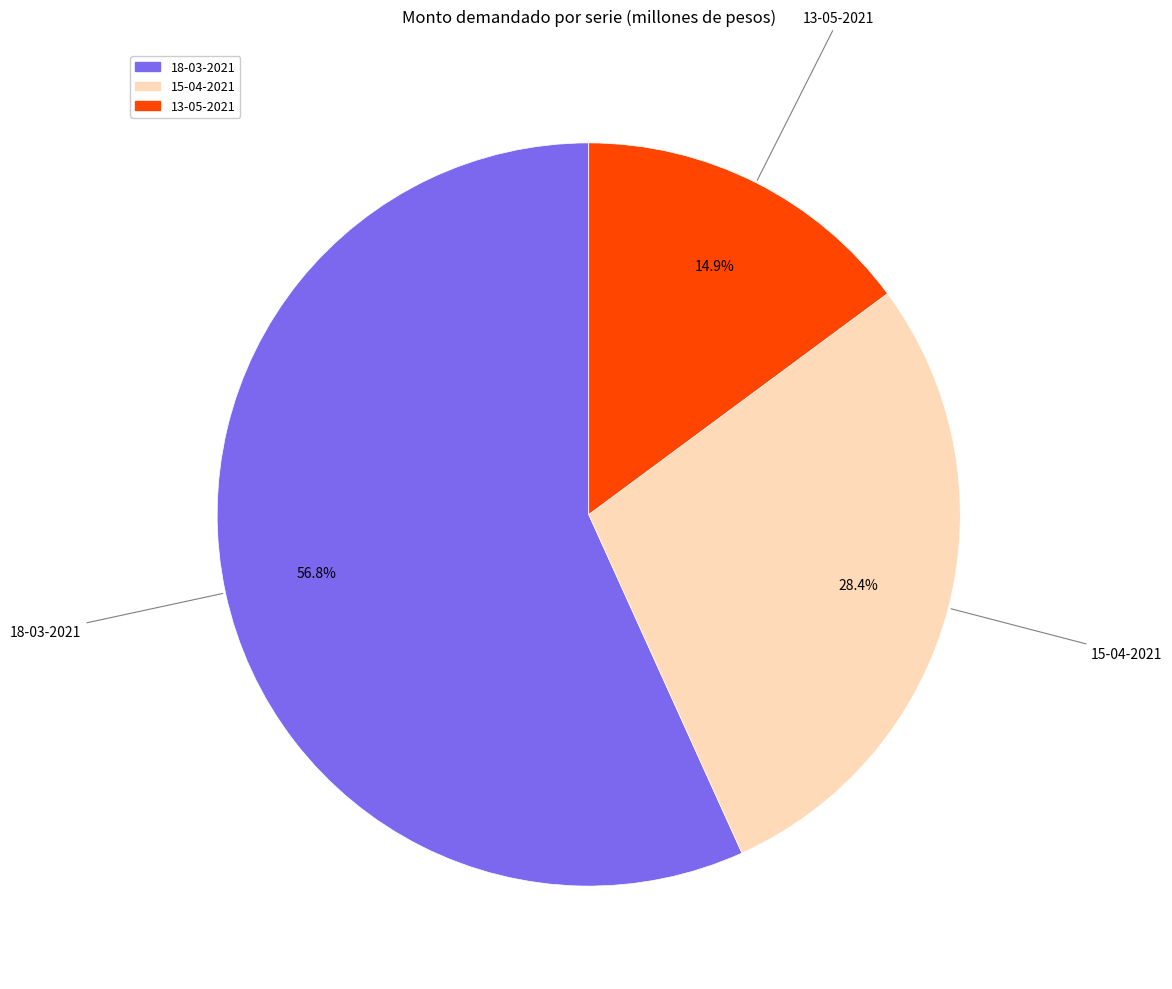

How many slices are in this pie chart?

3